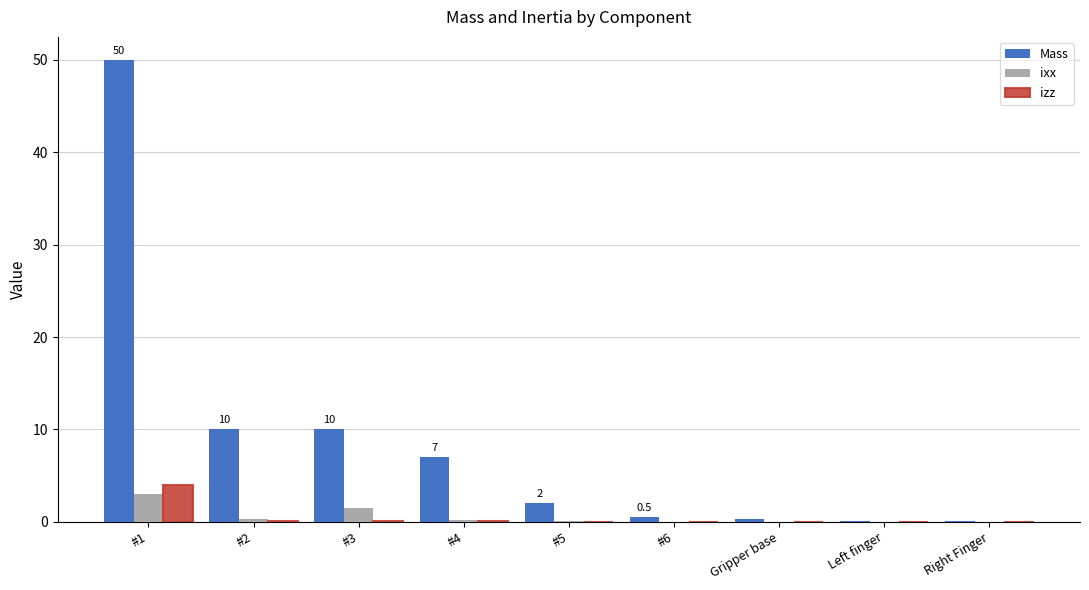

Which series changed the most between #2 and Right Finger?

Mass